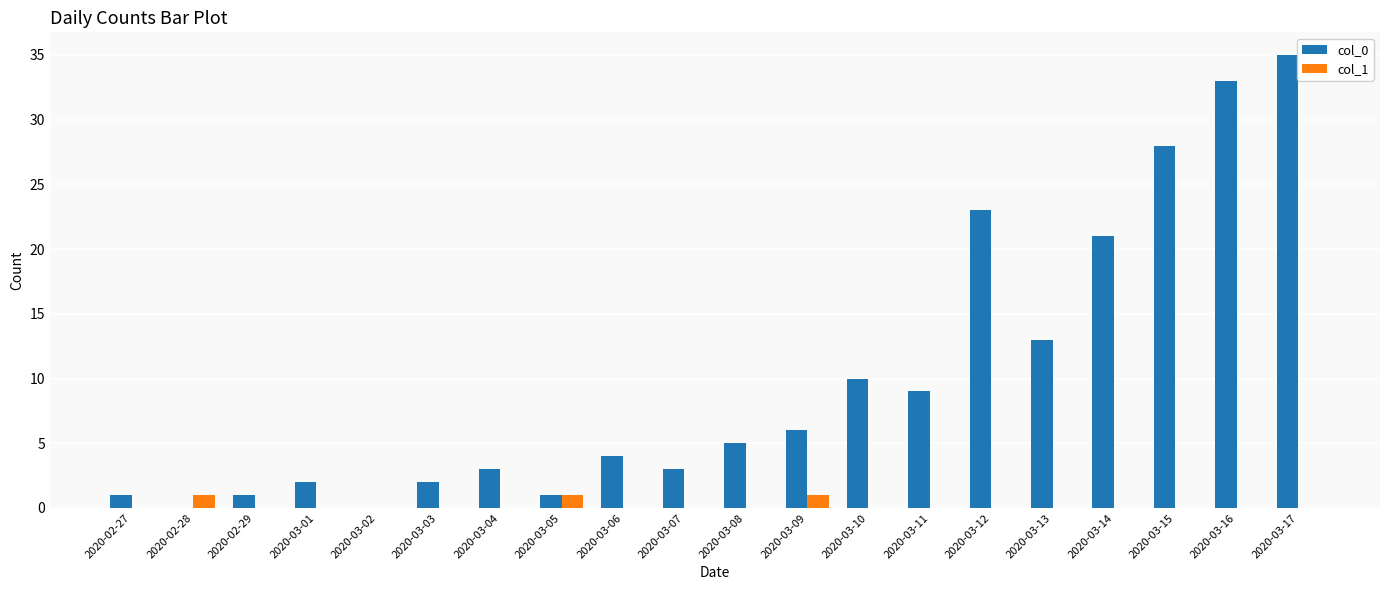

Which series has the largest total across all categories?

col_0